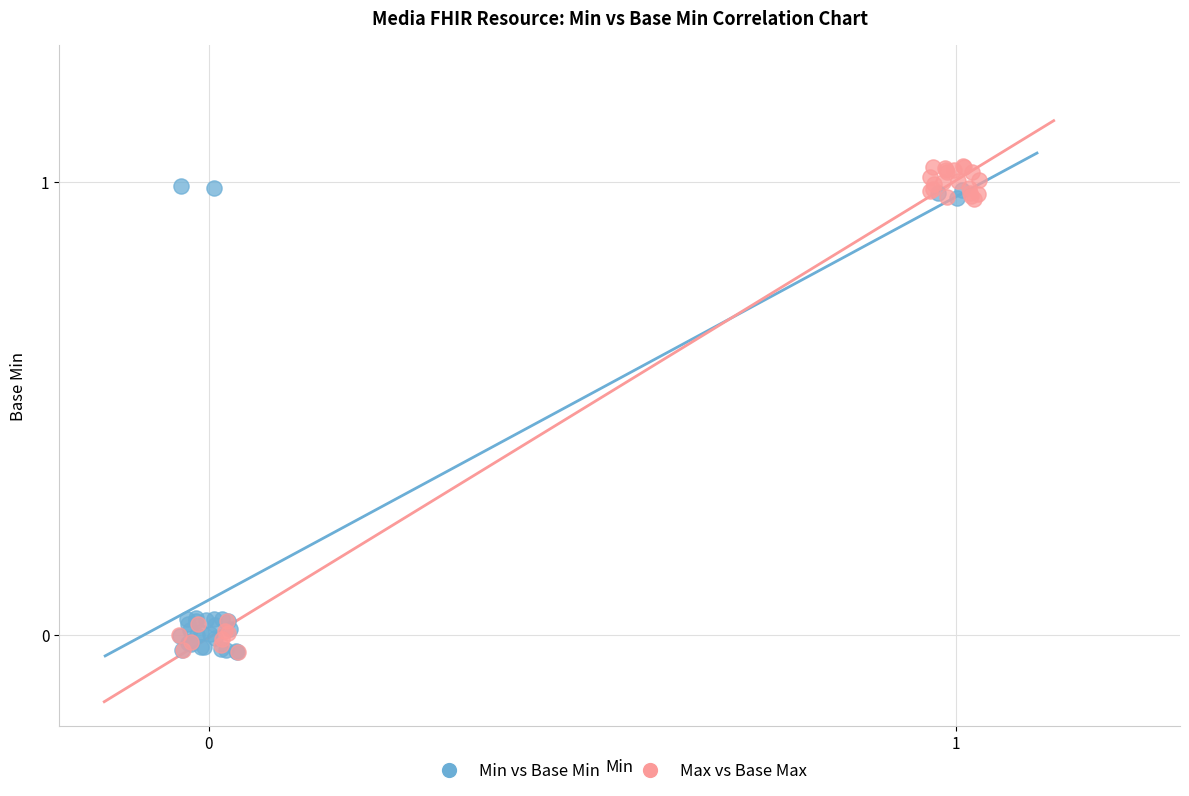

What are all the series names shown in the legend?

Min vs Base Min, Max vs Base Max